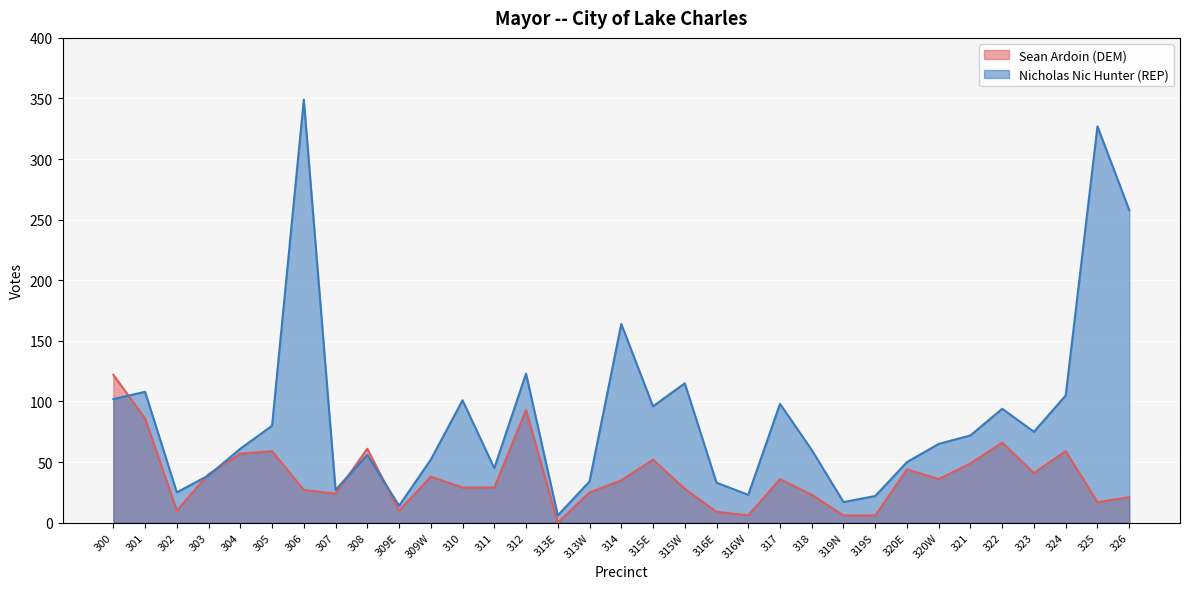

Between 313W and 318, which series saw the biggest shift?

Nicholas Nic Hunter (REP)